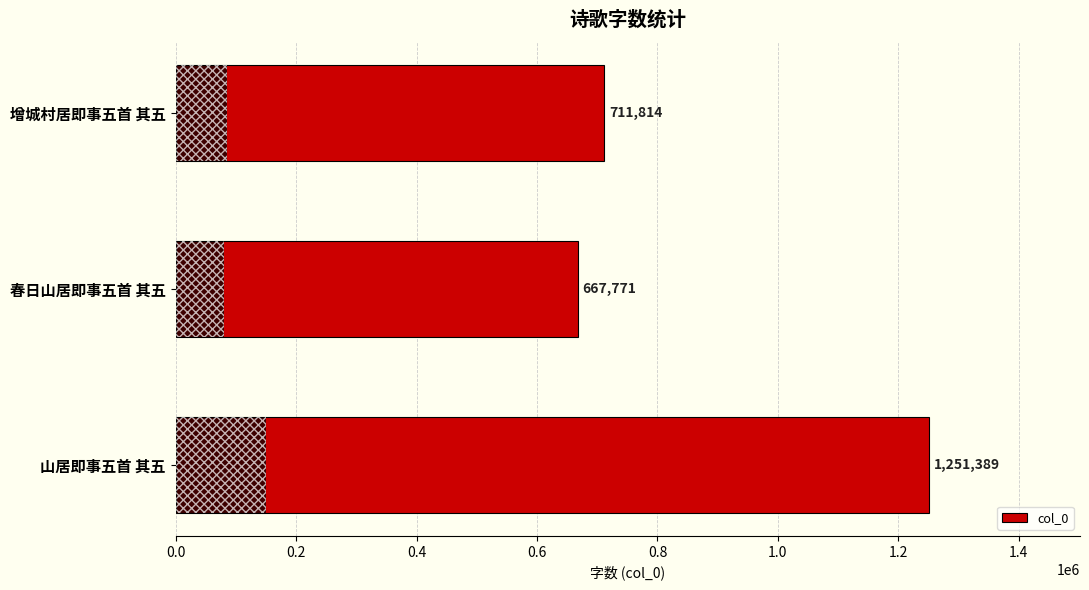

The value at 增城村居即事五首 其五 is 440991. True or false?

False